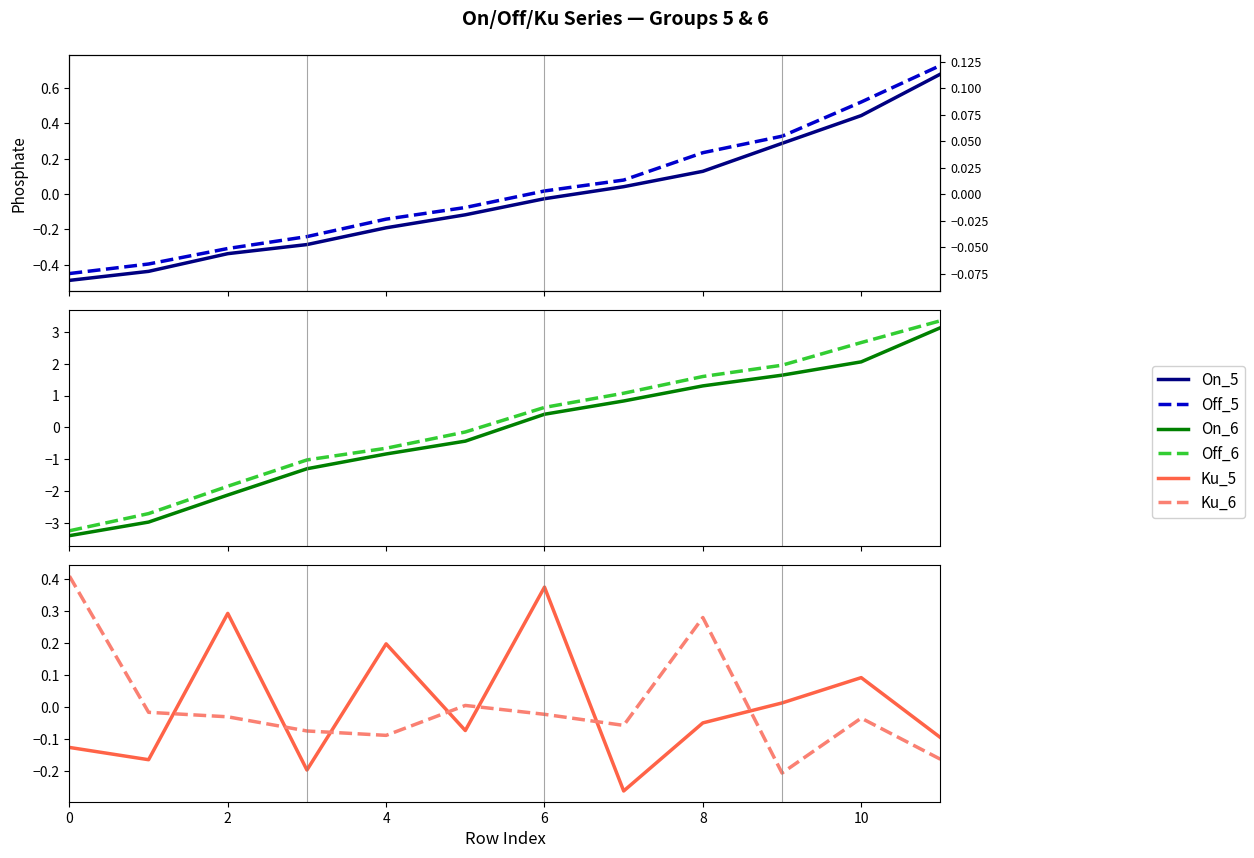

What is the difference between the maximum and minimum values in the Off_5 series?

1.2